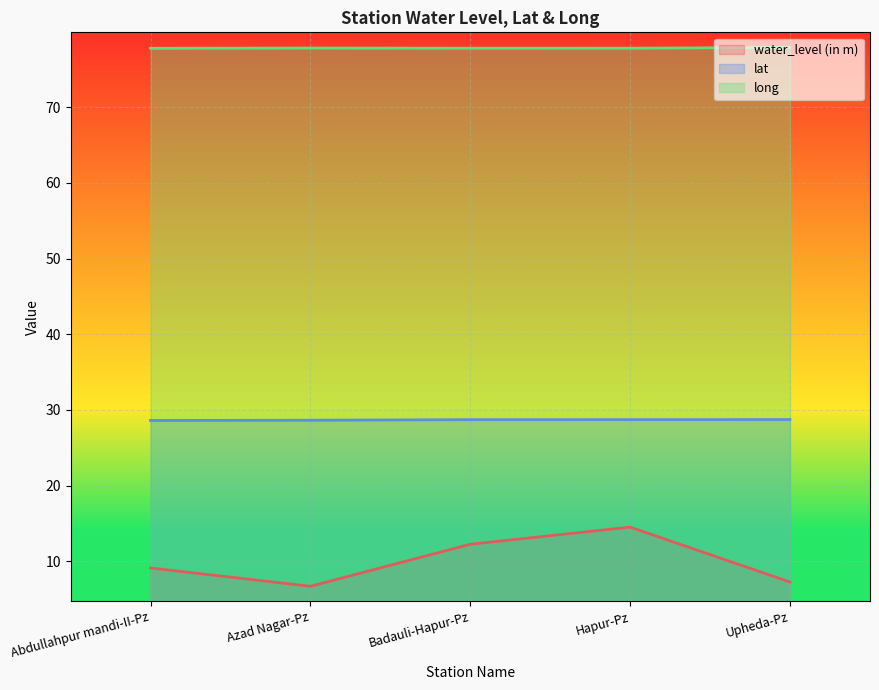

At which category does long reach its first local valley?

Badauli-Hapur-Pz